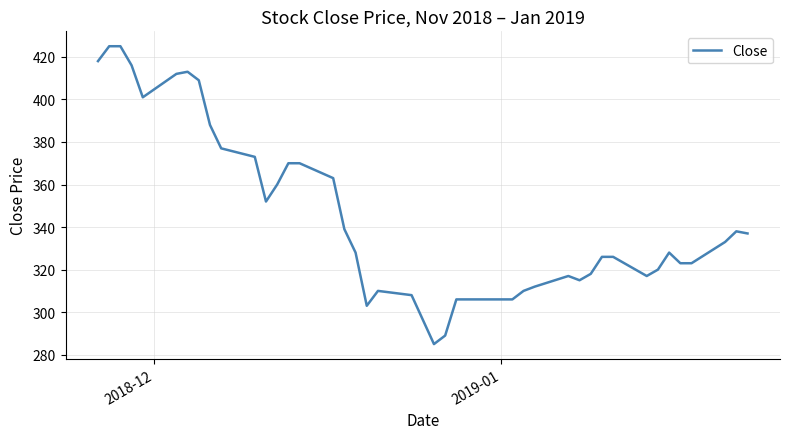

Reading left to right, transcribe all the data shown in this chart.

418	425	425	416	401	412	413	409	388	377	373	352	360	370	370	363	339	328	303	310	308	285	289	306	306	310	312	317	315	318	326	326	317	320	328	323	323	333	338	337